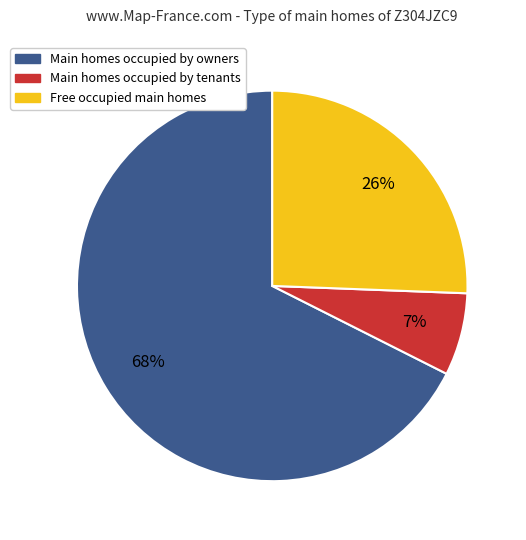

How many slices are in this pie chart?

3